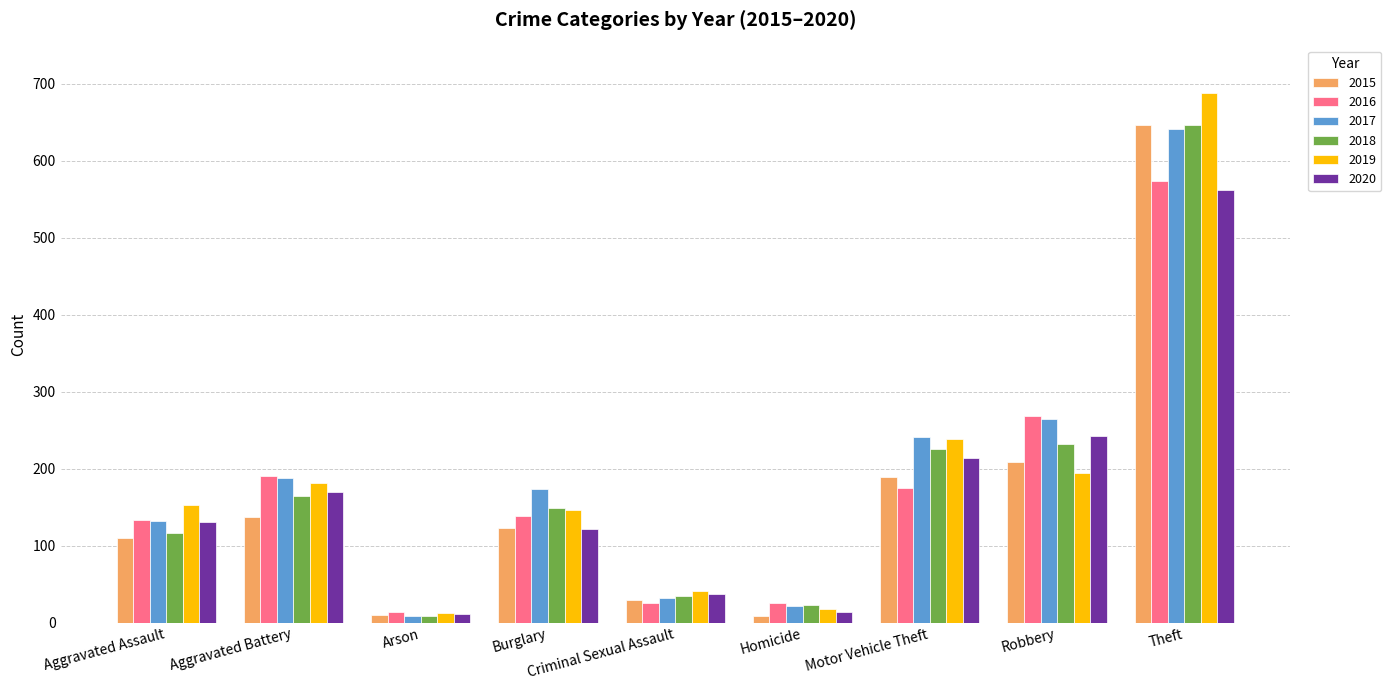

What is the difference between the 2020 values at Aggravated Battery and Motor Vehicle Theft?

44